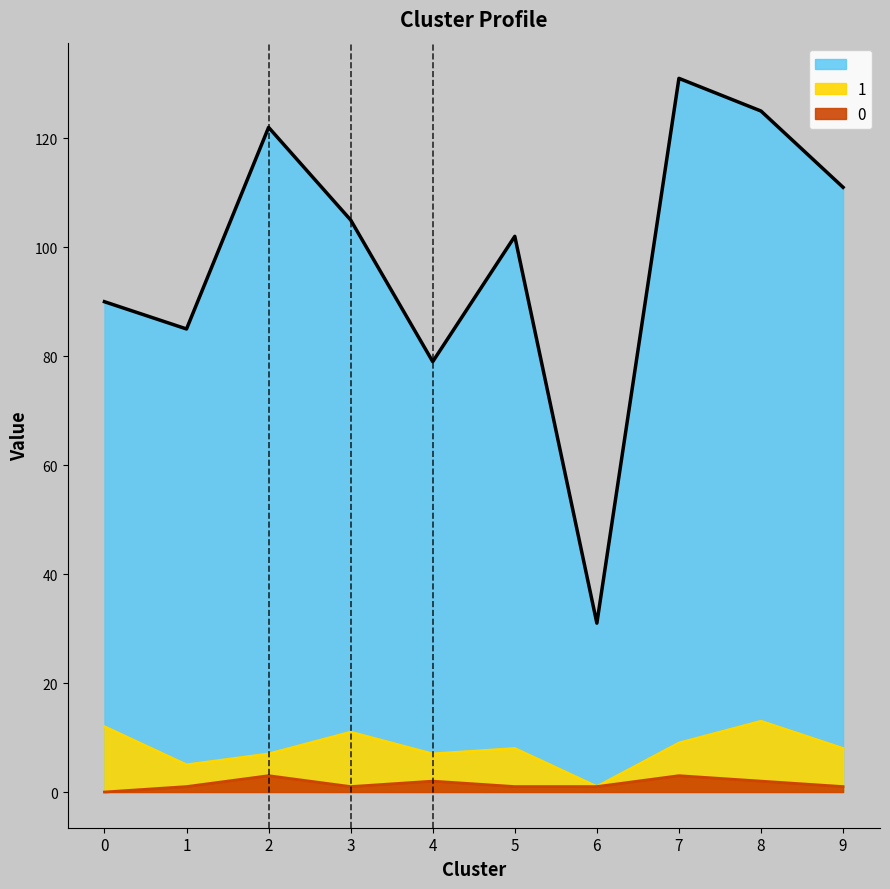

What is the sum of all 1 values?

81